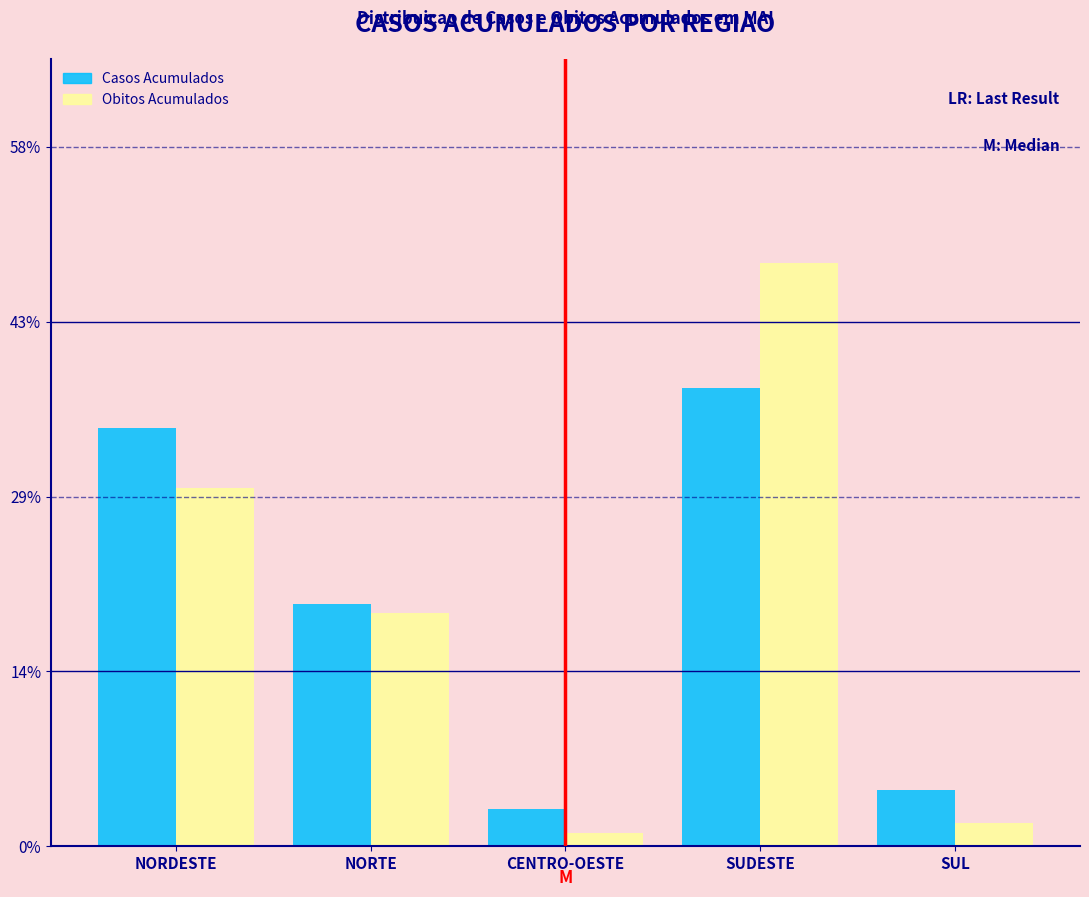

Reading left to right, extract all data points from this chart.

Casos Acumulados: 34.5	20.0	3.1	37.8	4.6
Obitos Acumulados: 29.6	19.3	1.1	48.1	1.9